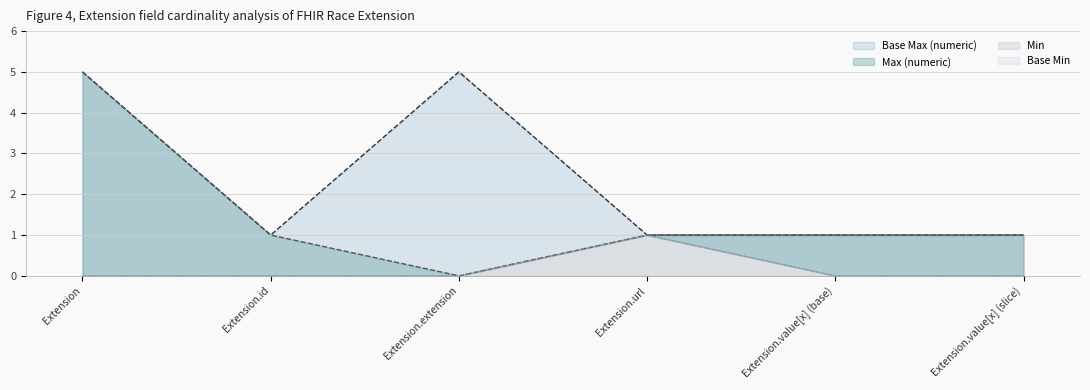

What is the average value of the Base Max (numeric) series?

2